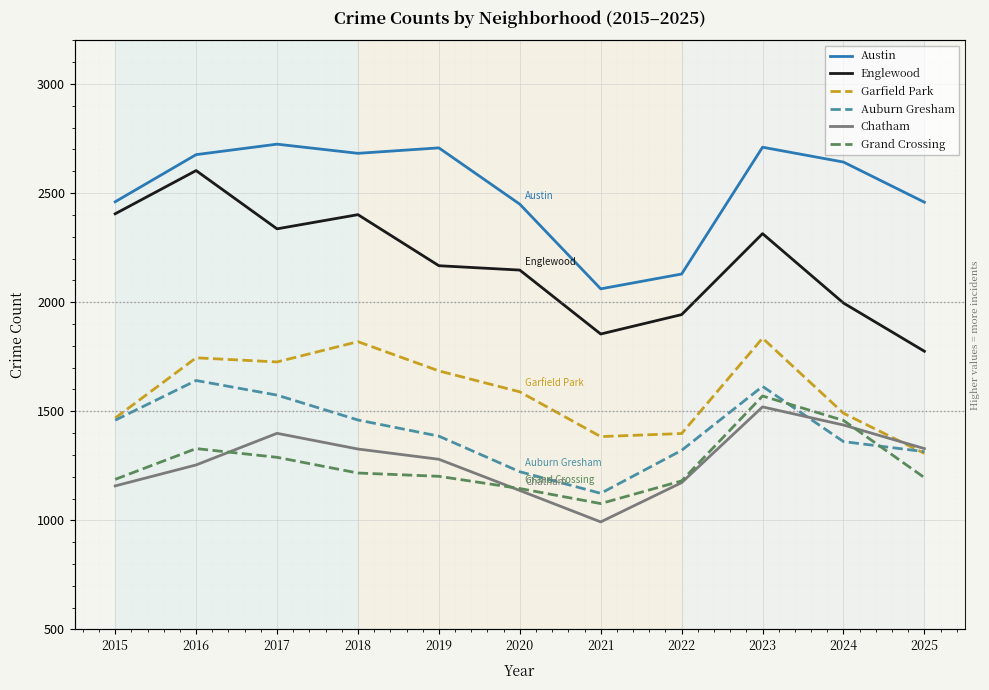

Where is Austin nearest to the value 2392?

2020